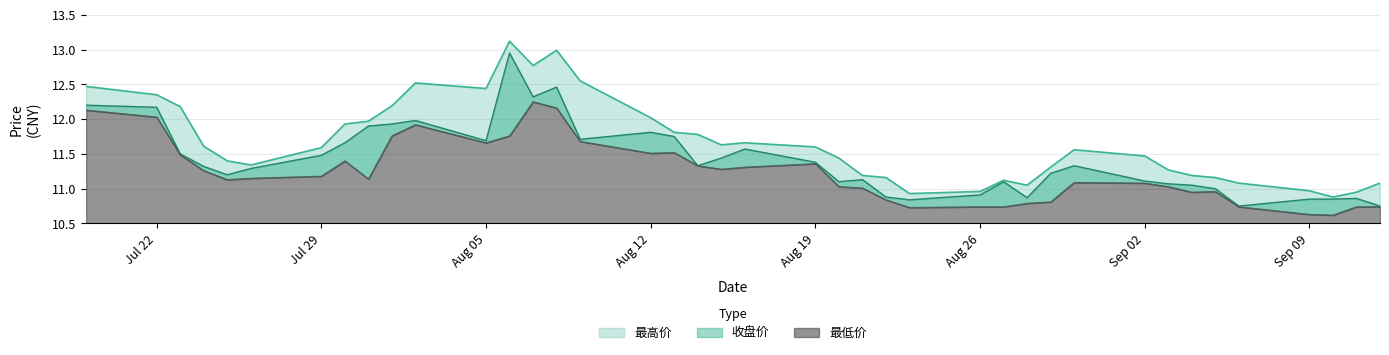

At how many categories does at least one series exceed 12?

11